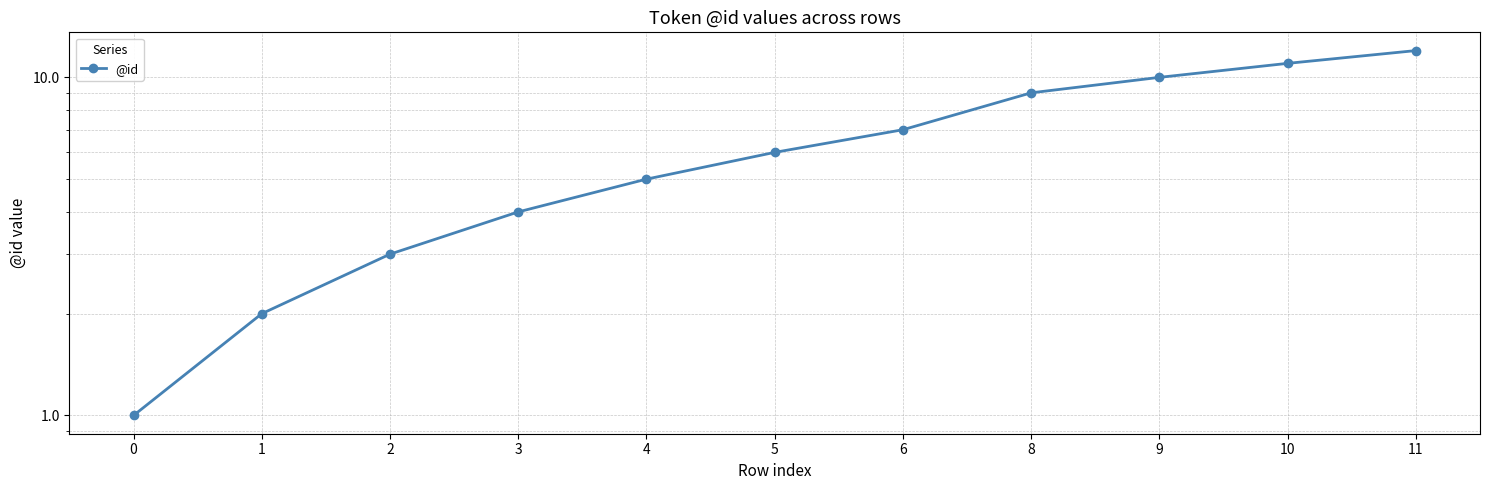

What is the value of the 6th point from the left?

6